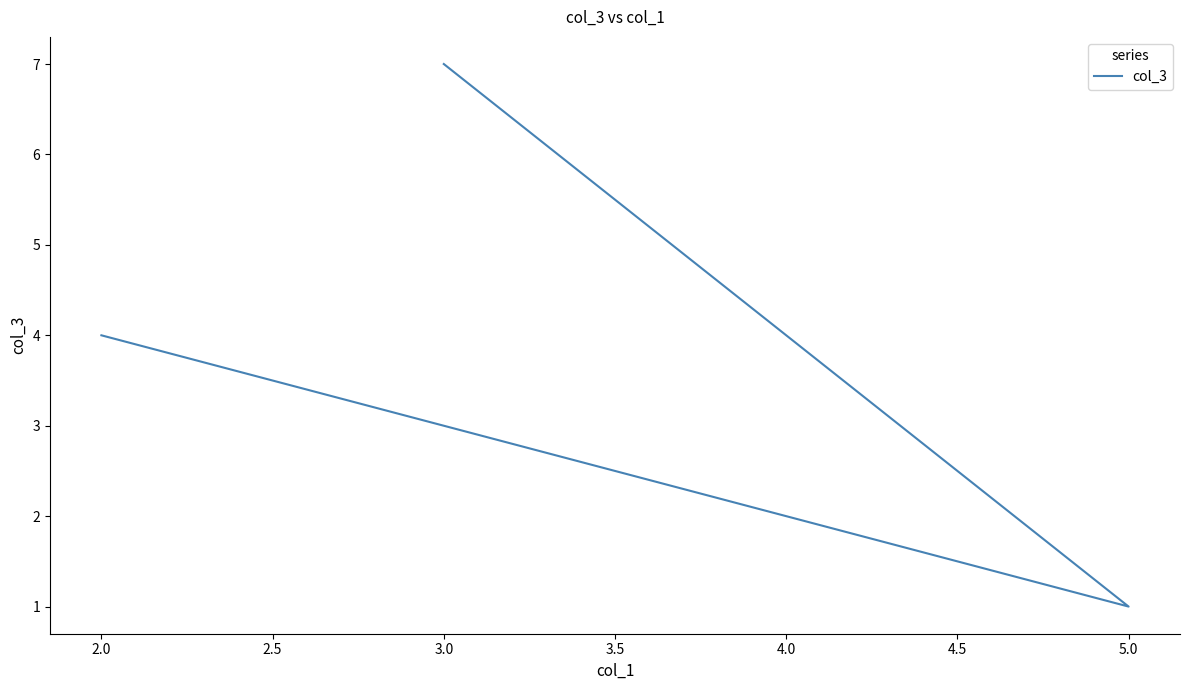

Does the chart have visible grid lines?

No